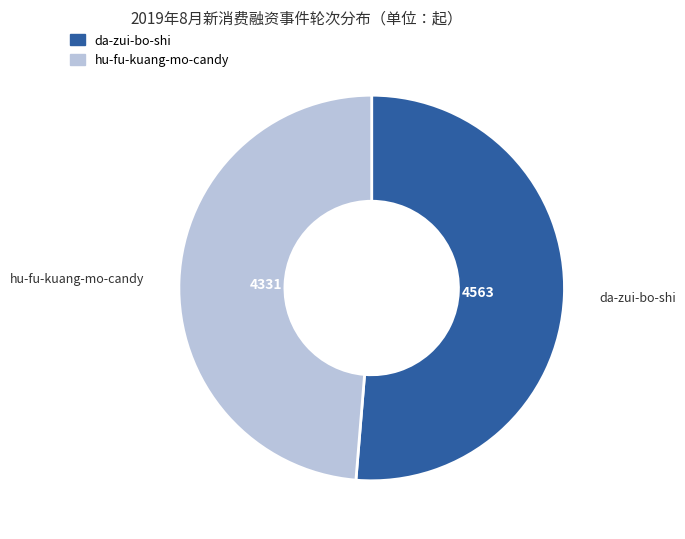

Do da-zui-bo-shi and hu-fu-kuang-mo-candy together represent more than half of the pie?

Yes